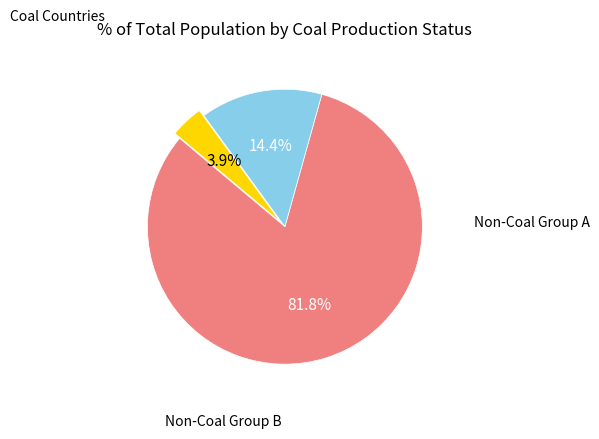

Is there any slice that represents more than half of the pie?

Yes